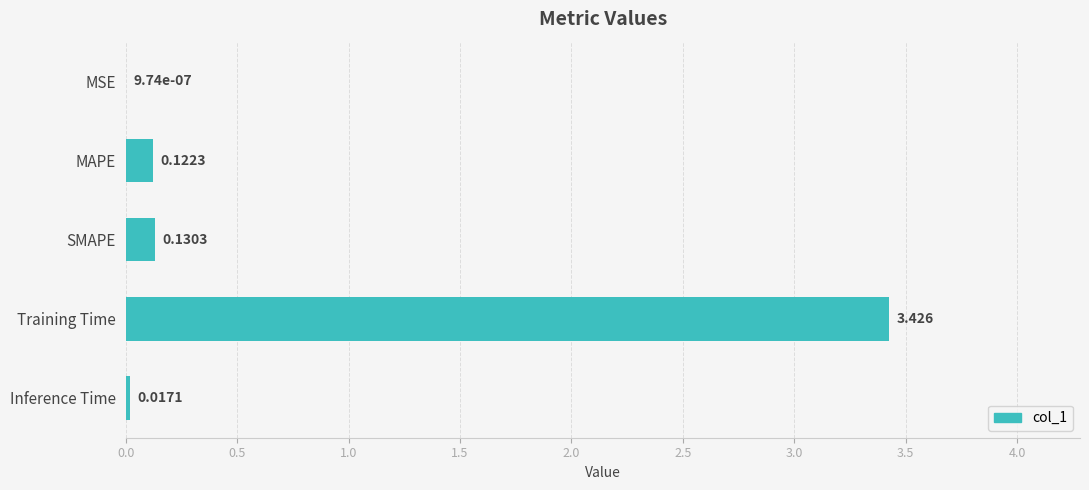

At which category does the chart reach its peak across all series?

Training Time